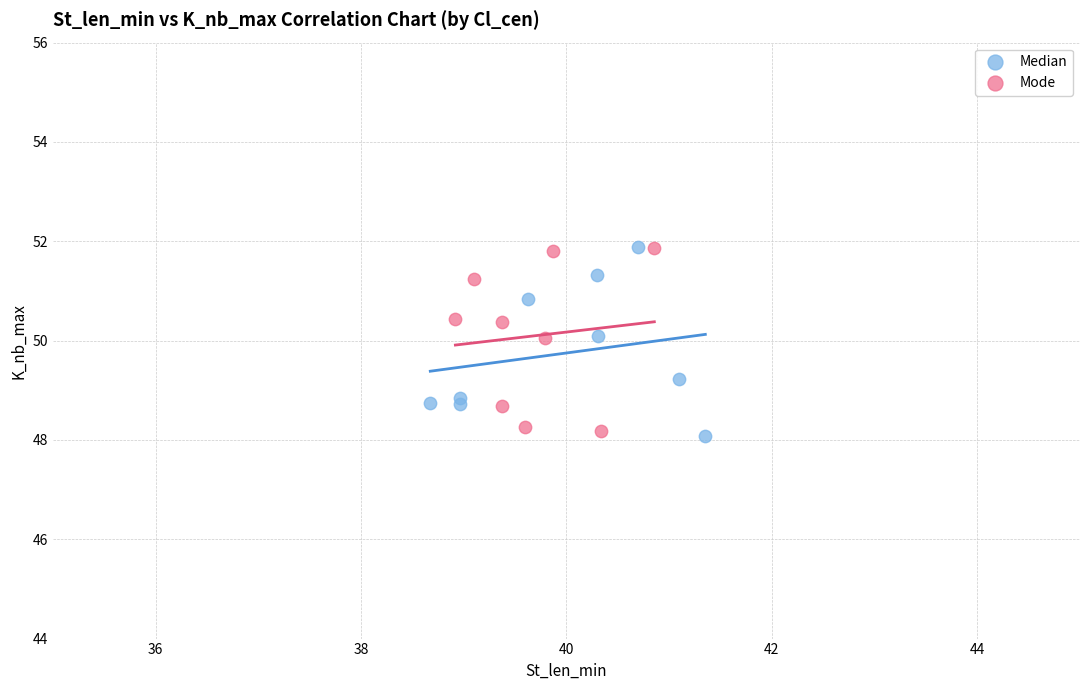

What are all the series names shown in the legend?

Median, Mode